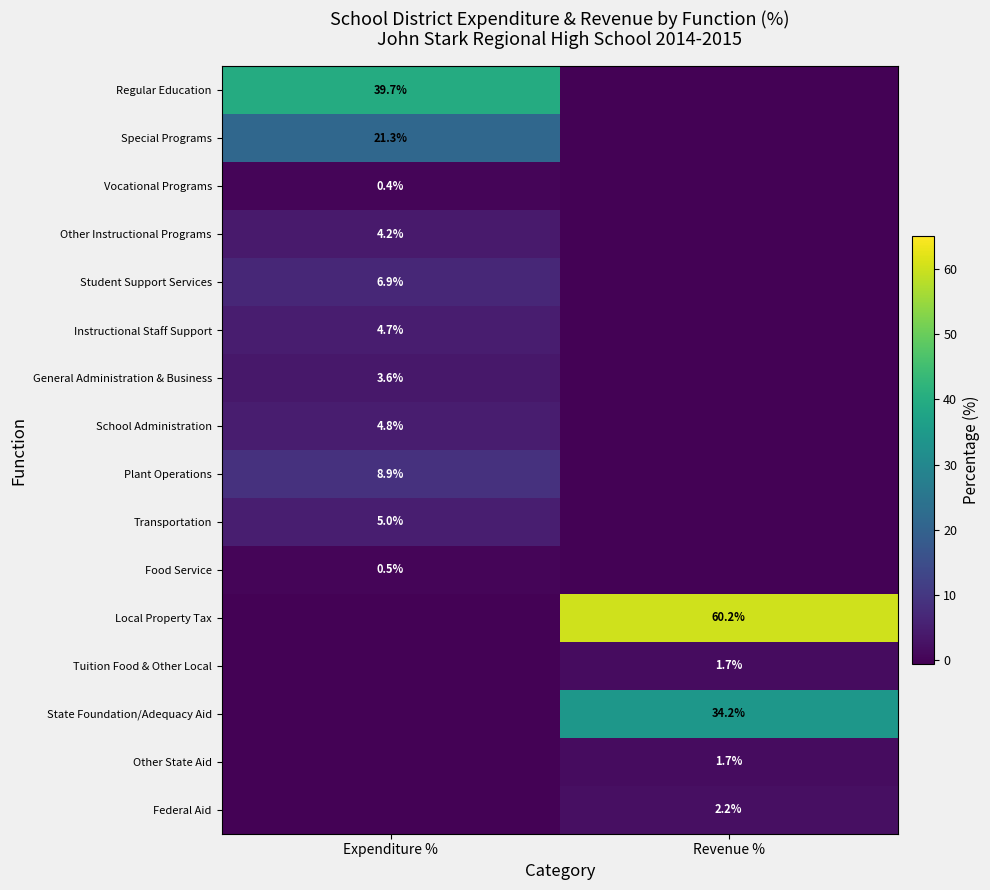

Which has a higher value, Expenditure % or Revenue %?

Expenditure %